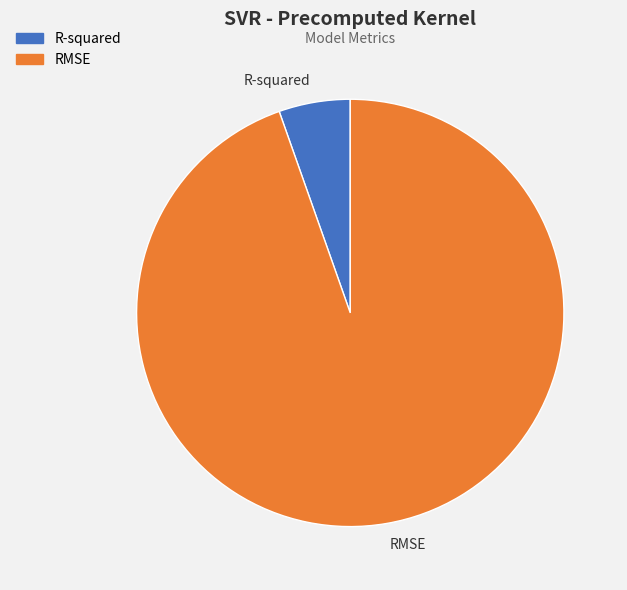

Which category has the smallest portion of the pie?

R-squared